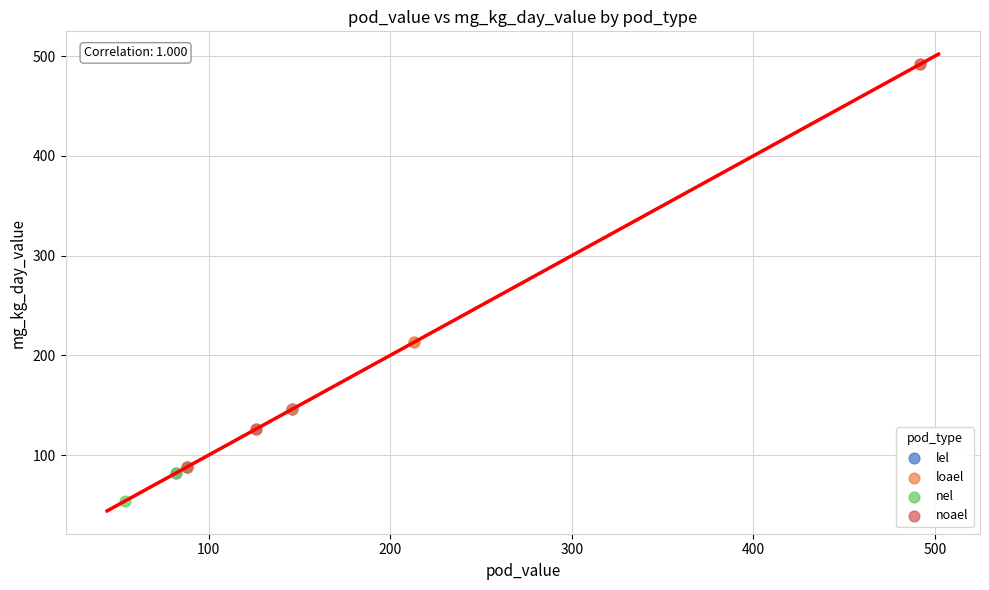

Which series has the widest spread of Y values?

noael